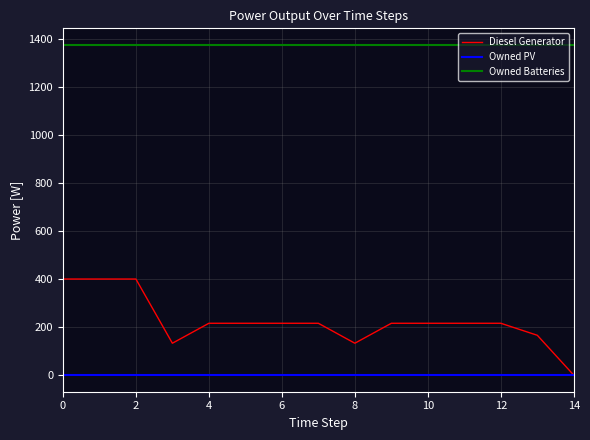

Which series has the widest spread of values?

Diesel Generator